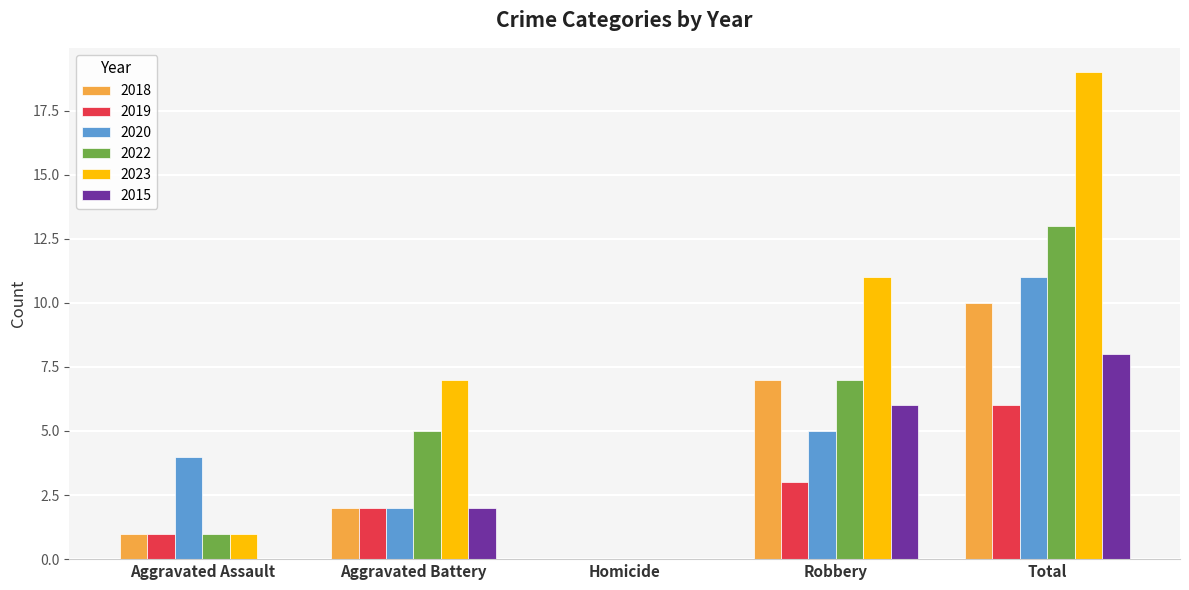

Count the number of data series in this chart.

6